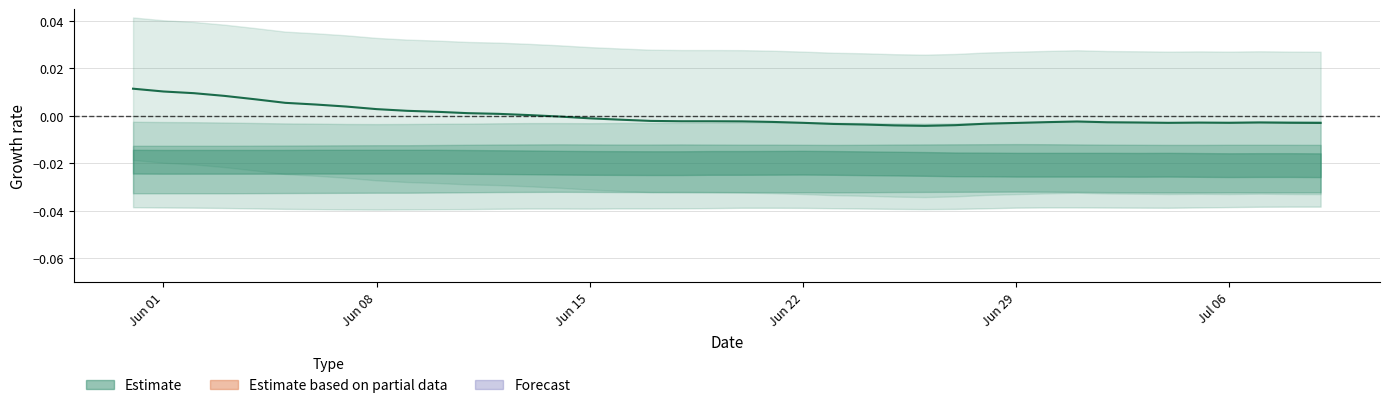

How many positive values are there?

14